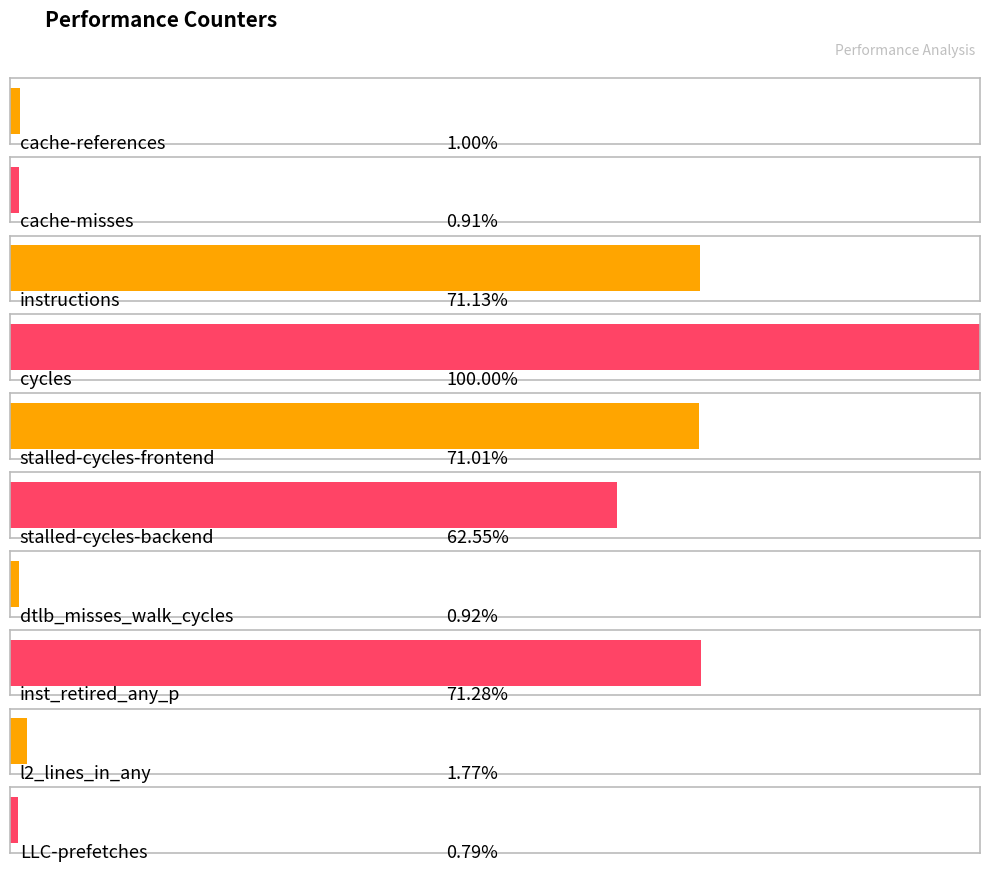

The value at stalled-cycles-frontend is 34960869181. True or false?

True